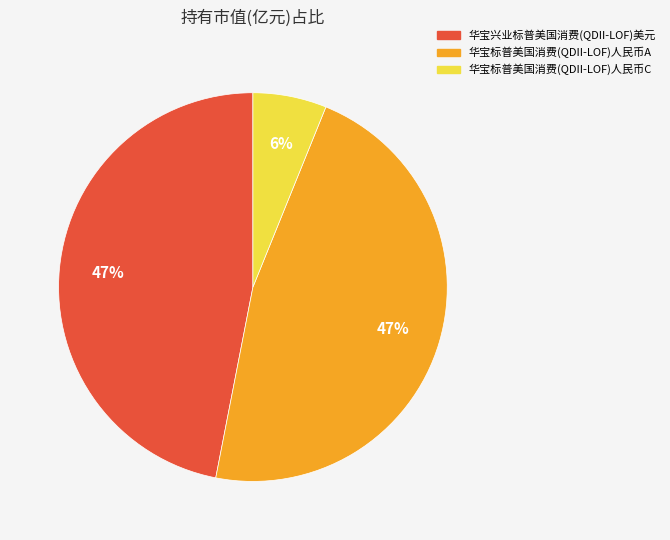

Which has a higher value, 华宝标普美国消费(QDII-LOF)人民币A or 华宝标普美国消费(QDII-LOF)人民币C?

华宝标普美国消费(QDII-LOF)人民币A